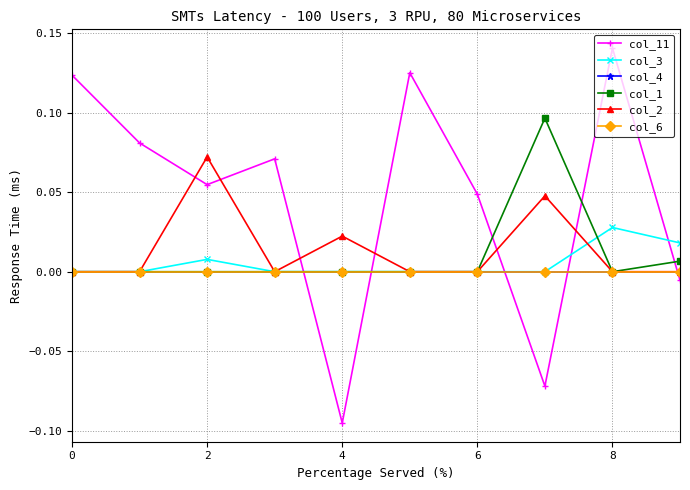

Reading left to right, list all the values displayed in this chart.

col_11: 0.1	0.1	0.1	0.1	-0.1	0.1	0.0	-0.1	0.1	-0.0
col_3: 0.0	0.0	0.0	0.0	0.0	0.0	0.0	0.0	0.0	0.0
col_4: 0.0	0.0	0.0	0.0	0.0	0.0	0.0	0.0	0.0	0.0
col_1: 0.0	0.0	0.0	0.0	0.0	0.0	0.0	0.1	0.0	0.0
col_2: 0.0	0.0	0.1	0.0	0.0	0.0	0.0	0.0	0.0	0.0
col_6: 0.0	0.0	0.0	0.0	0.0	0.0	0.0	0.0	0.0	0.0